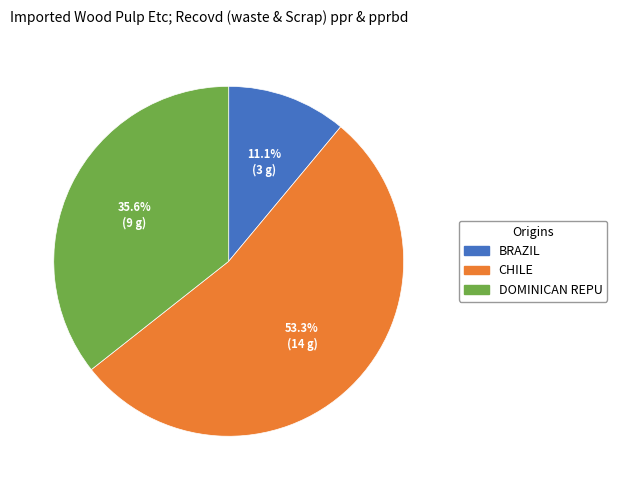

Is there any slice that represents more than half of the pie?

Yes